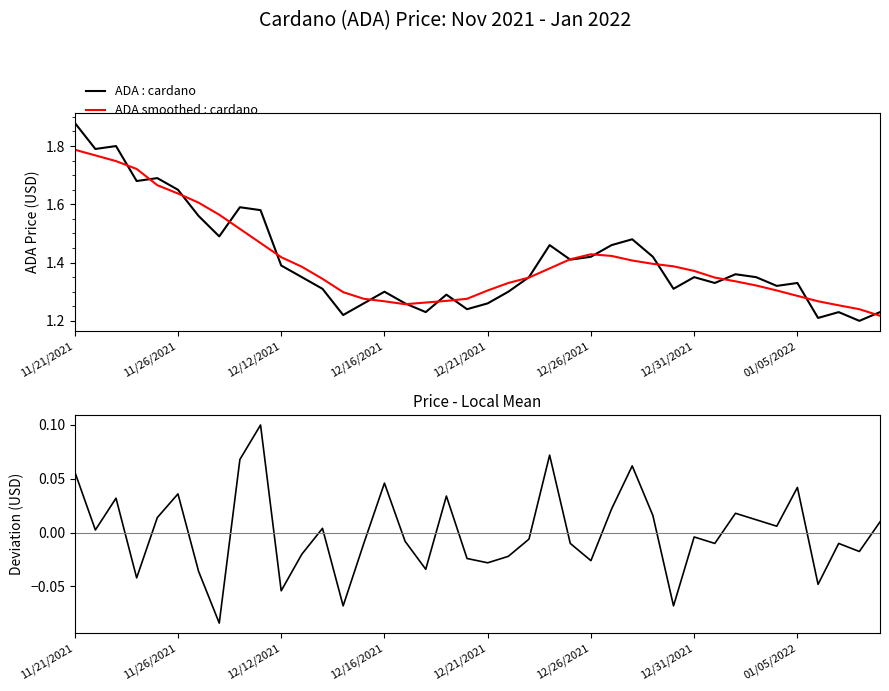

Which category has the highest value in the ADA : cardano series?

11/21/2021